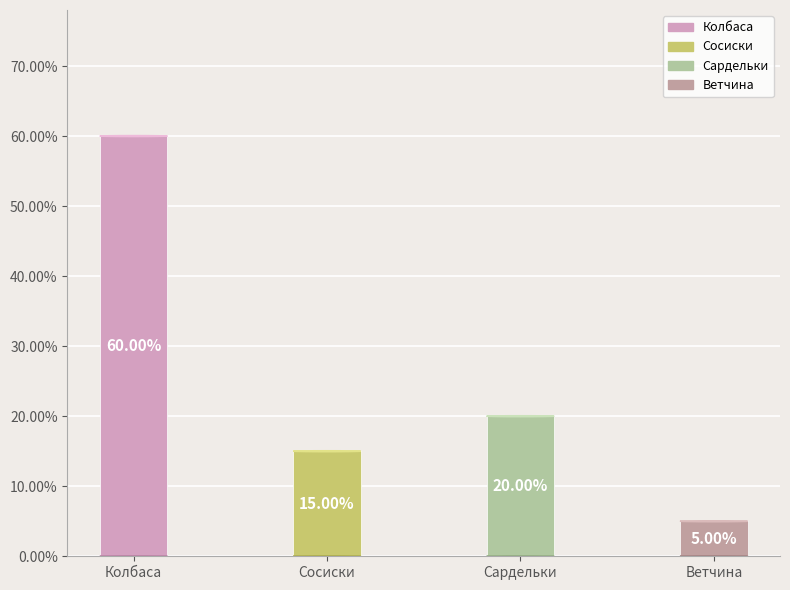

What percentage is the Сосиски slice, to the nearest percent?

15%